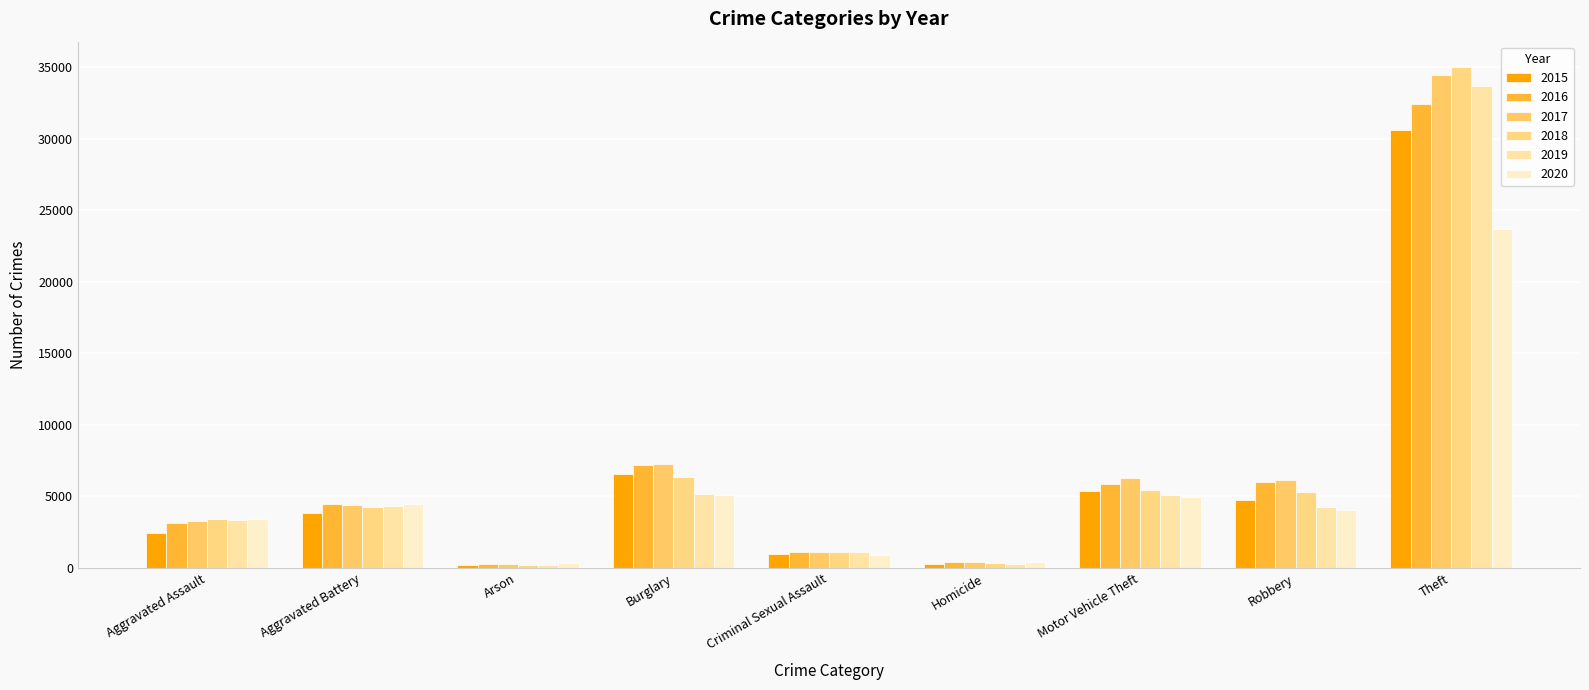

What value does the 2017 series have at Homicide, to the nearest 50?

400